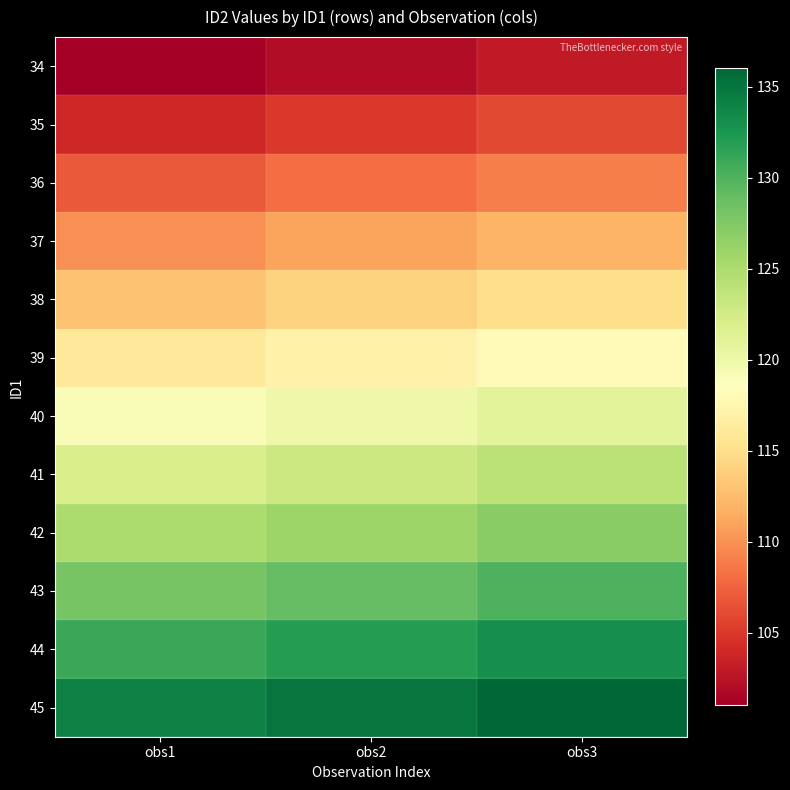

What is the total value across all series at obs1?

1410